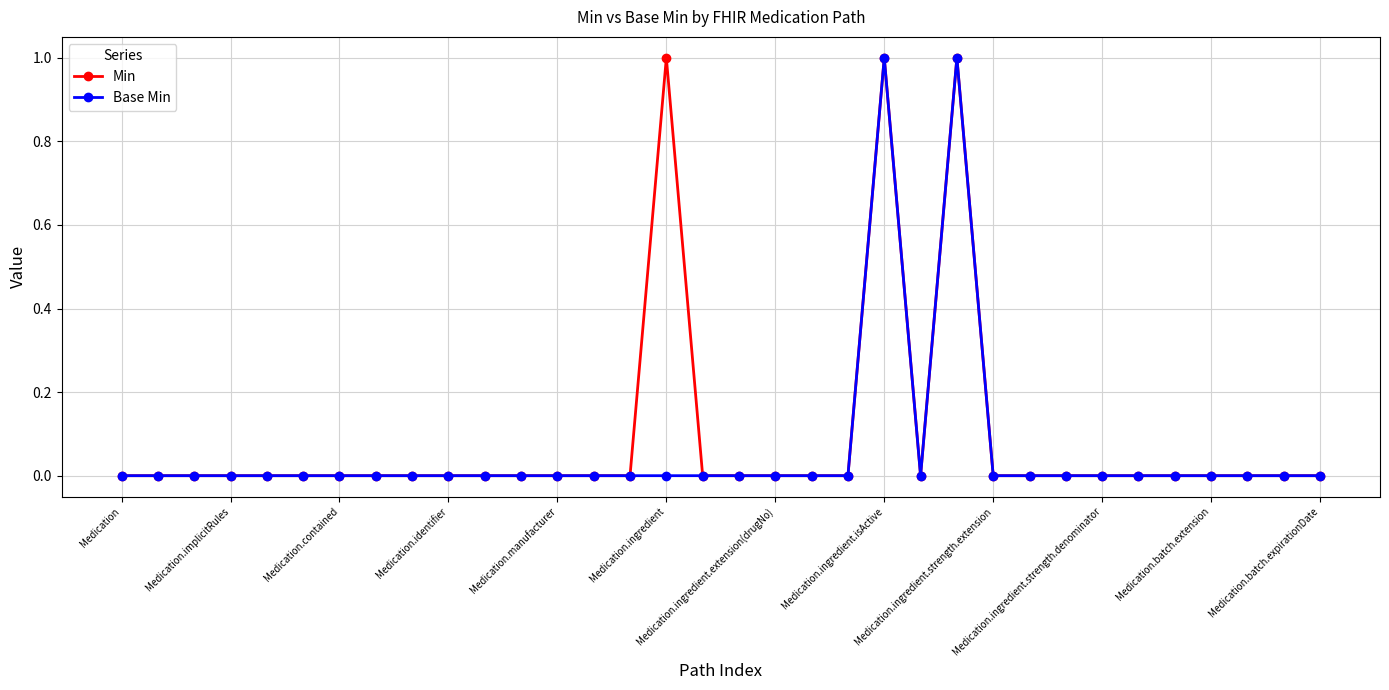

True or false: Min has more than 0 points higher than both neighbors.

True